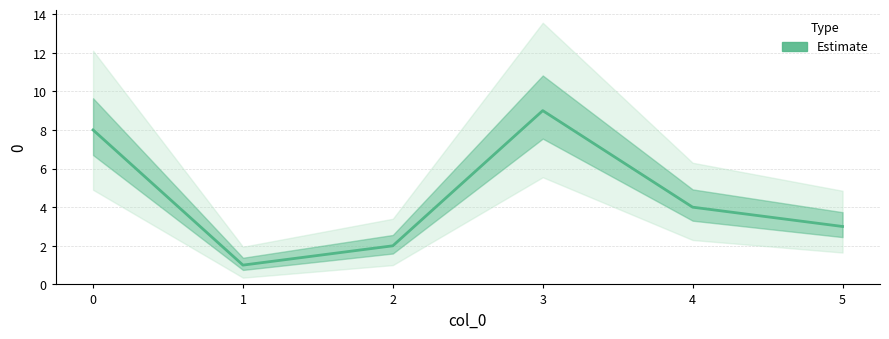

What is the sum of the values at 5 and 0?

11